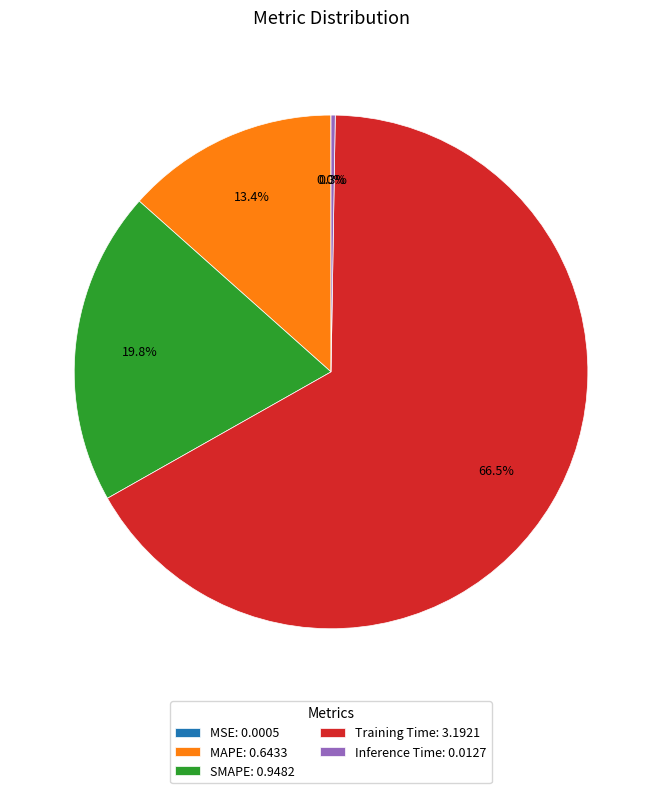

Does any single category account for the majority?

Yes